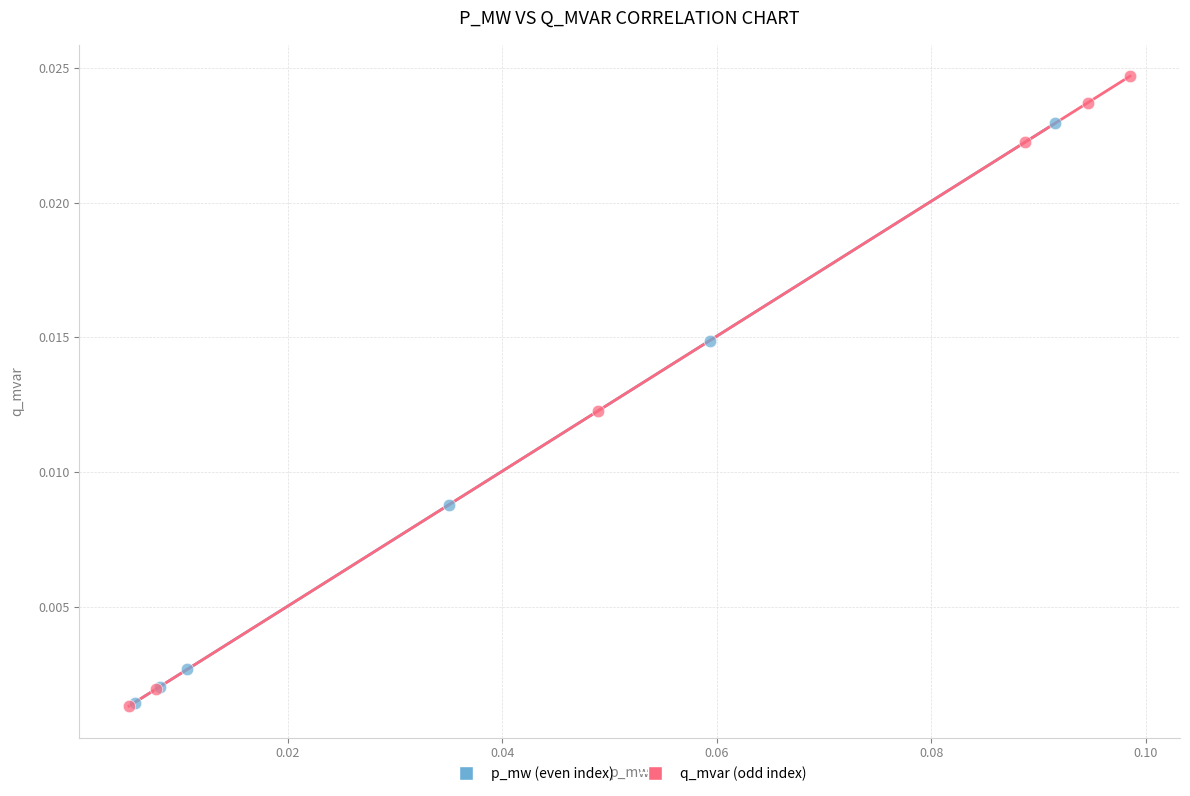

What are all the series names shown in the legend?

p_mw (even index), q_mvar (odd index)